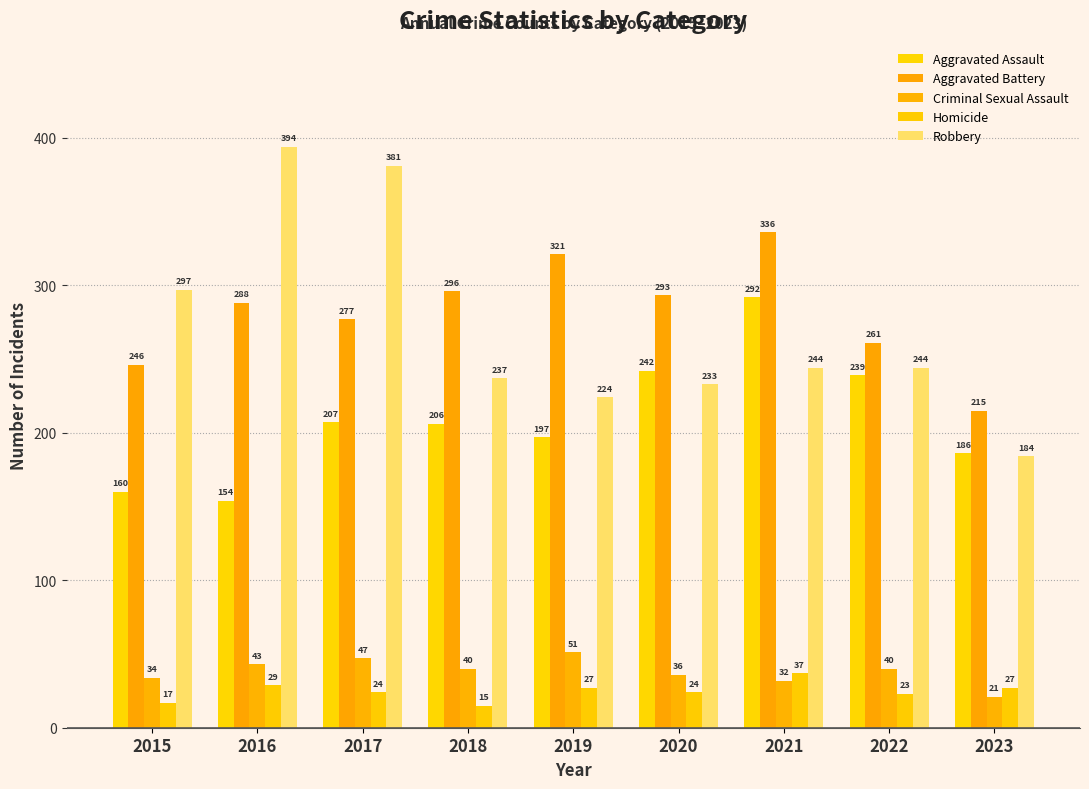

Reading right to left, extract all data points from this chart.

Aggravated Assault: 186	239	292	242	197	206	207	154	160
Aggravated Battery: 215	261	336	293	321	296	277	288	246
Criminal Sexual Assault: 21	40	32	36	51	40	47	43	34
Homicide: 27	23	37	24	27	15	24	29	17
Robbery: 184	244	244	233	224	237	381	394	297